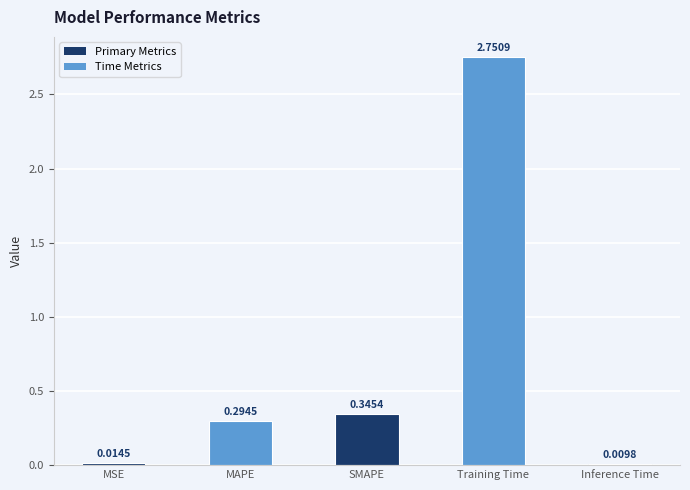

What is the sum of the values at SMAPE and MSE?

0.4